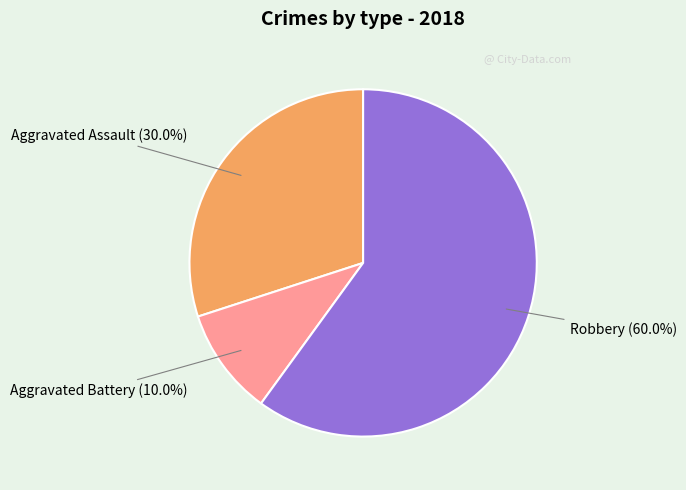

Is the sum of Aggravated Battery and Aggravated Assault greater than half?

No